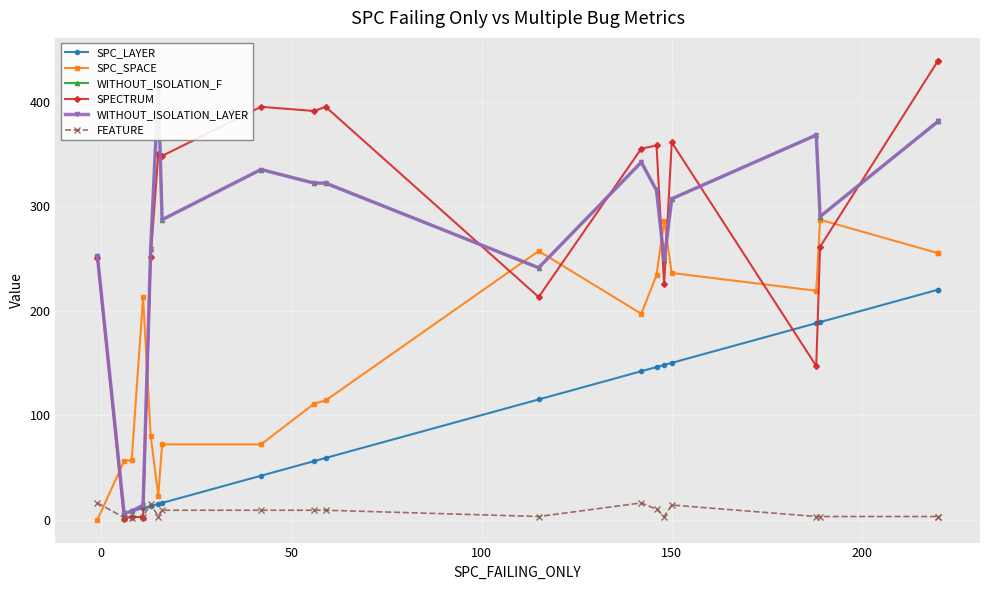

Which series has the largest total across all categories?

SPECTRUM